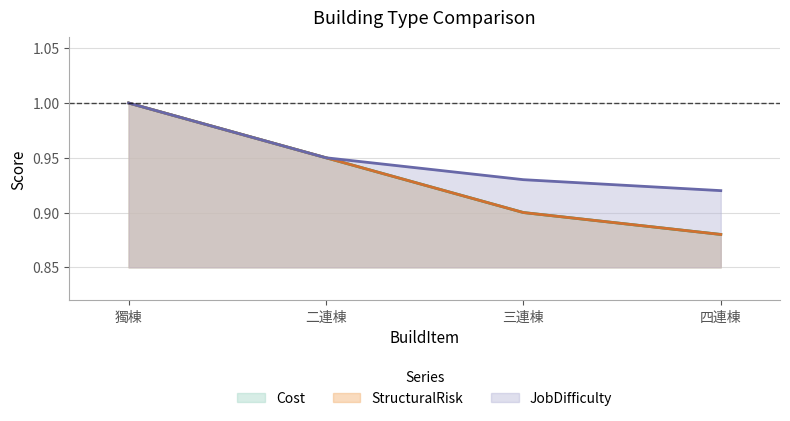

Does the chart display data point markers on the line(s)?

No